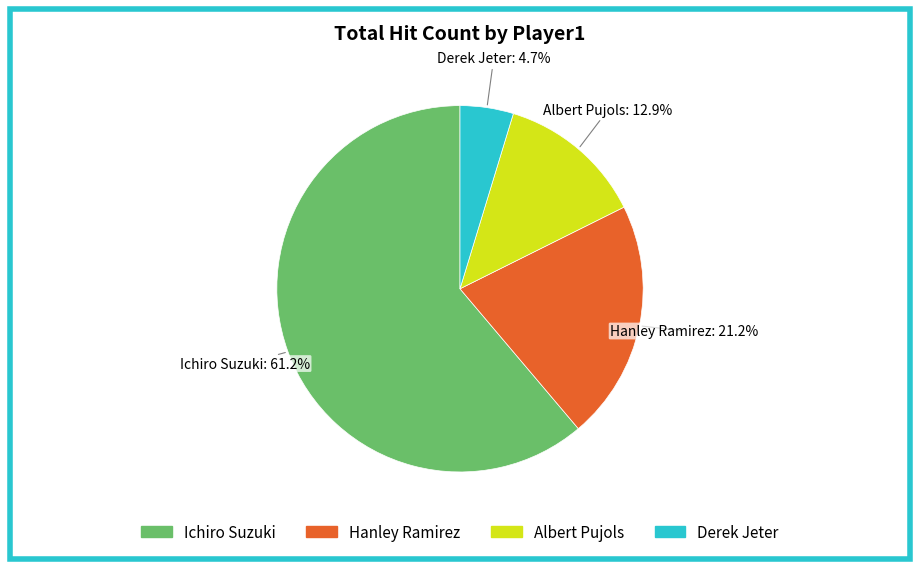

What is the largest slice in the pie chart?

Ichiro Suzuki